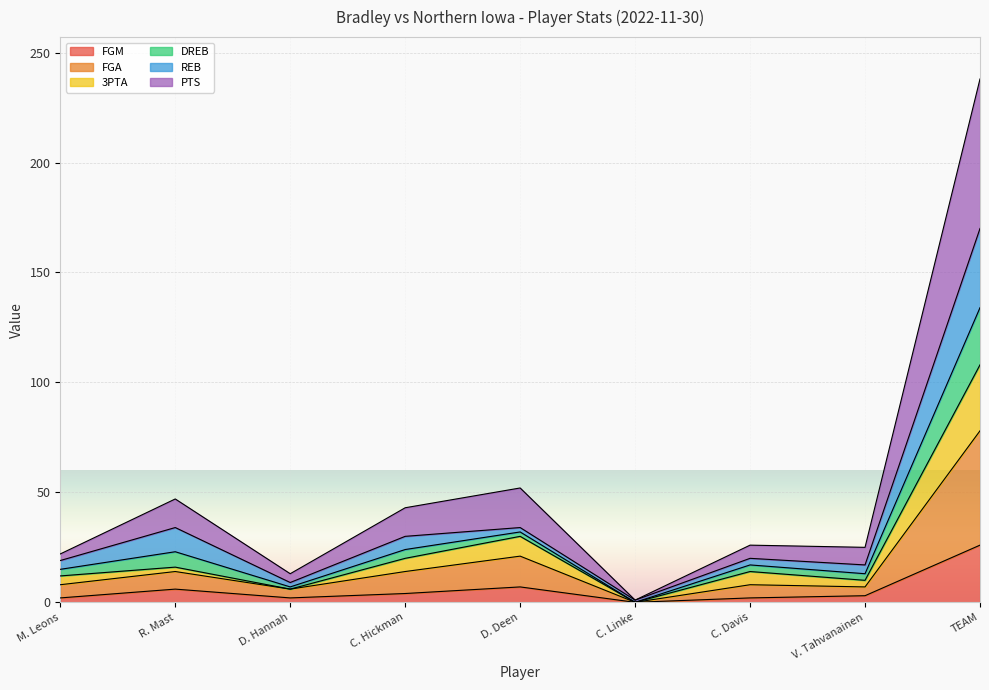

What is the maximum value for FGM?

26